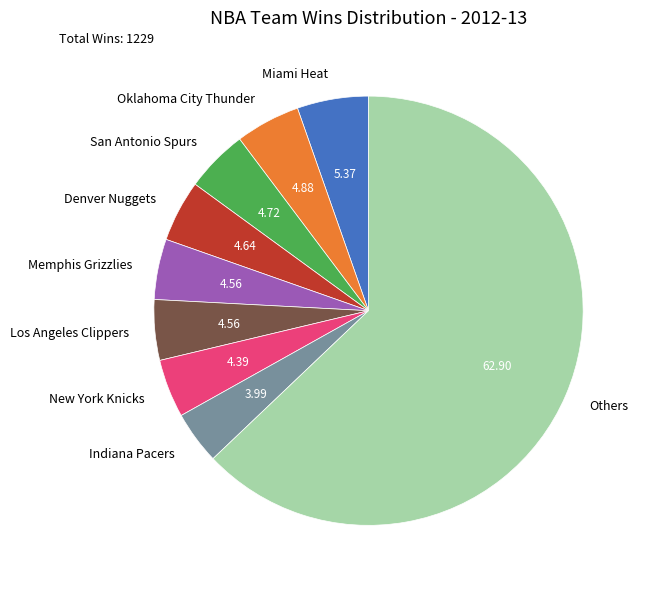

Is Others the majority of the pie?

Yes